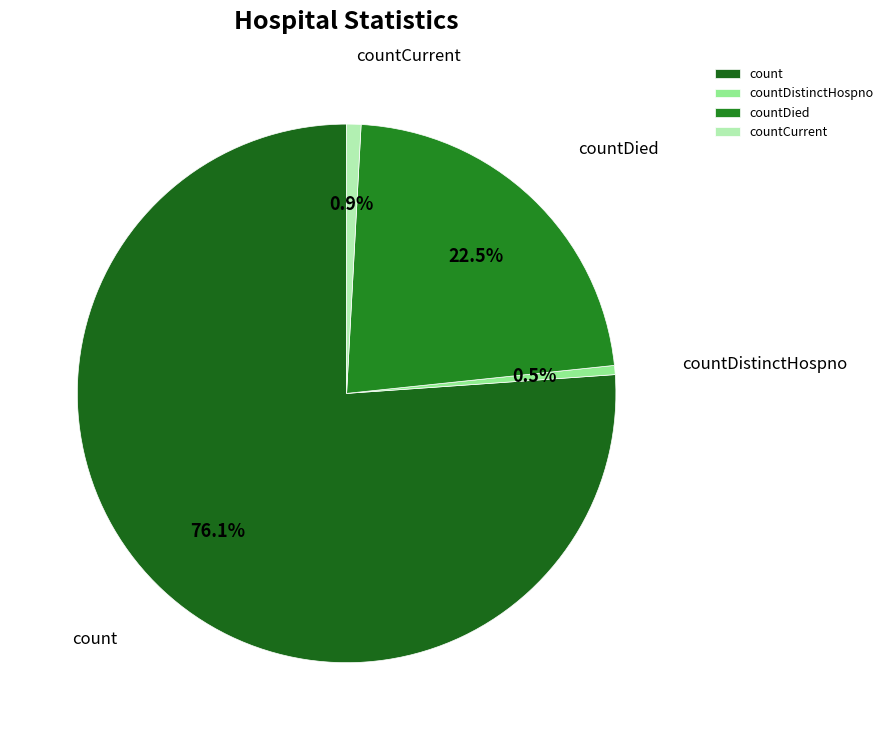

True or false: count accounts for 91% of the total.

False